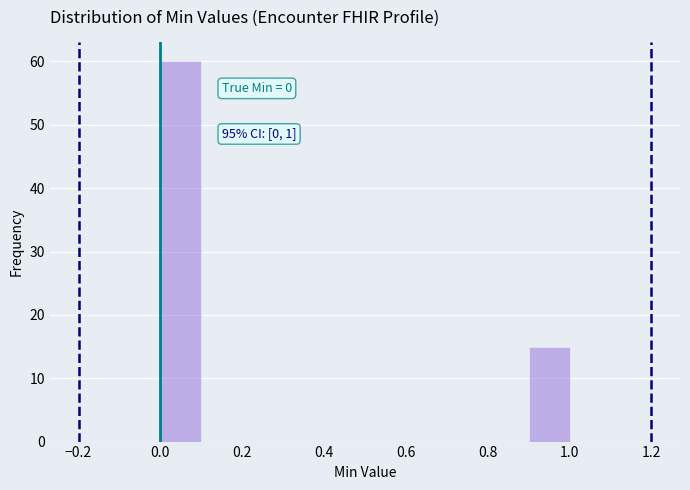

Over which range of the x-axis is the bar tallest?

0.0 to 0.1